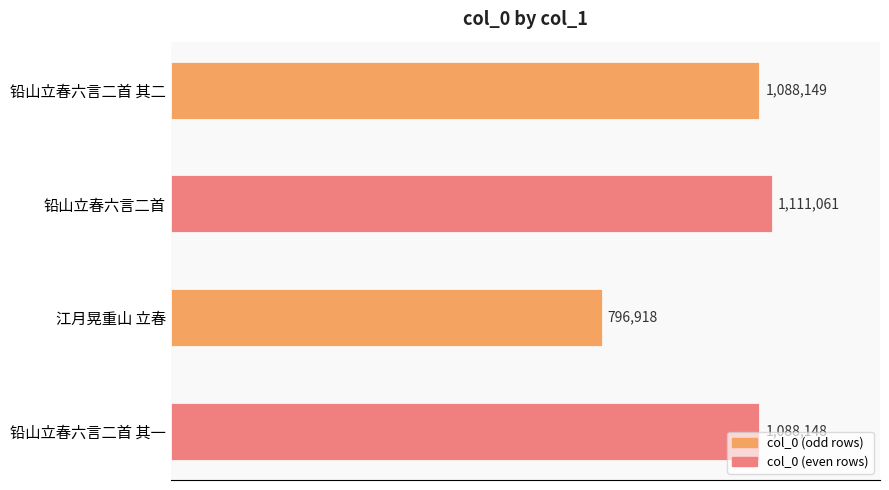

What is the difference between the second highest and minimum values?

291231